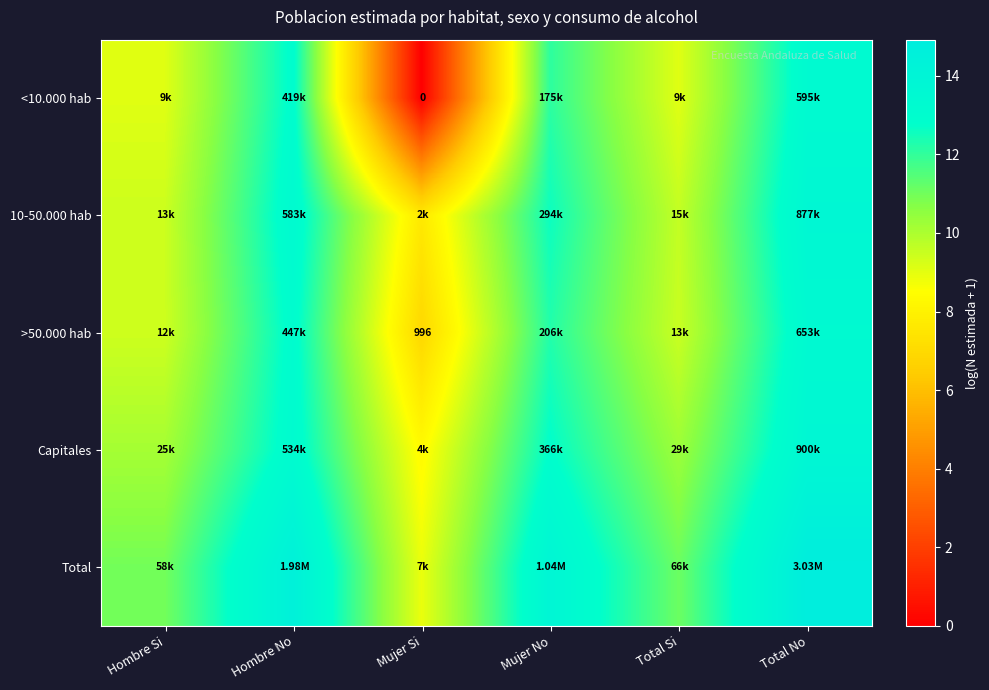

What is the difference between the maximum and minimum values in the >50.000 hab series?

6.5